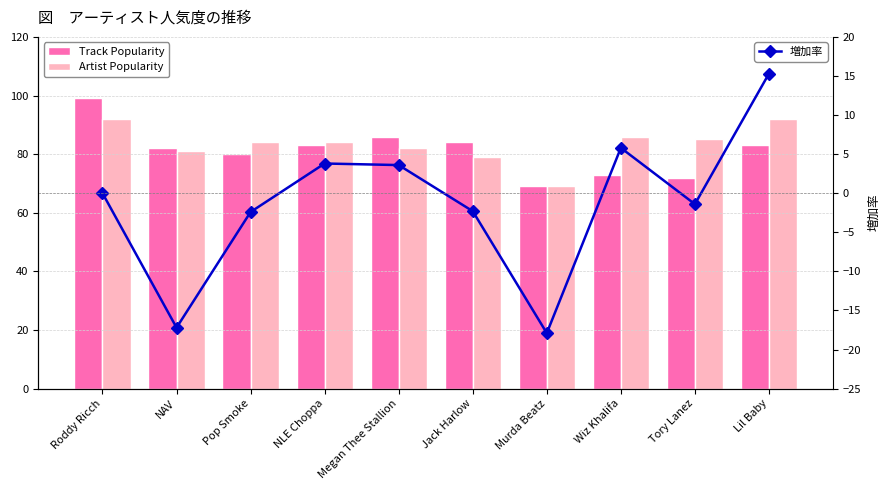

Between Wiz Khalifa and Lil Baby, which series saw the biggest shift?

Track Popularity